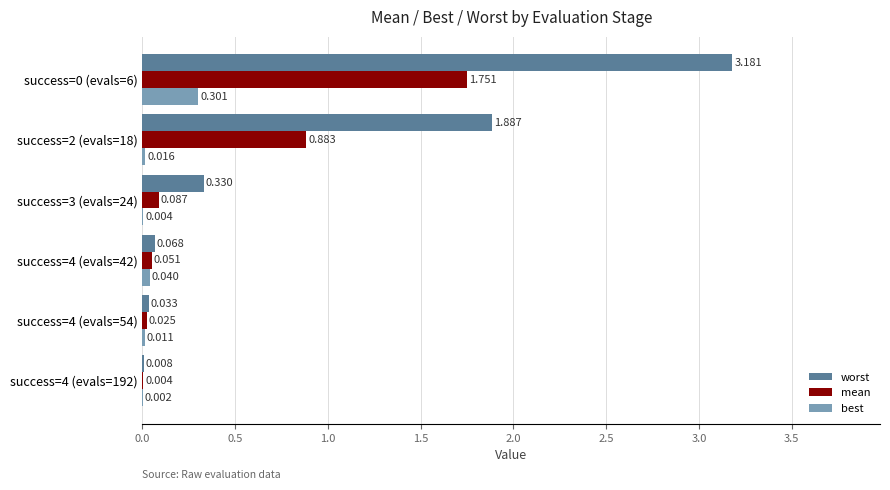

Which series changed the most between success=4 (evals=42) and success=4 (evals=54)?

worst